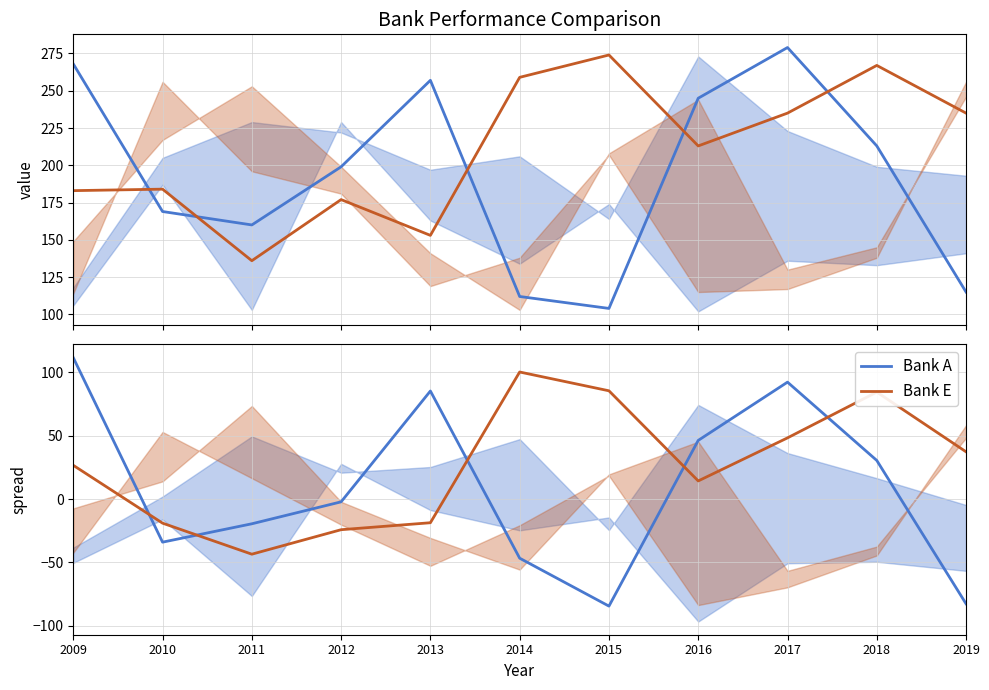

Reading left to right, extract all data points from this chart.

Bank A: 111.7	-34.0	-19.5	-2.2	85.3	-46.7	-84.5	46.3	92.3	30.5	-82.7
Bank E: 26.7	-19.0	-43.5	-24.2	-18.7	100.3	85.5	14.3	48.3	84.5	37.3